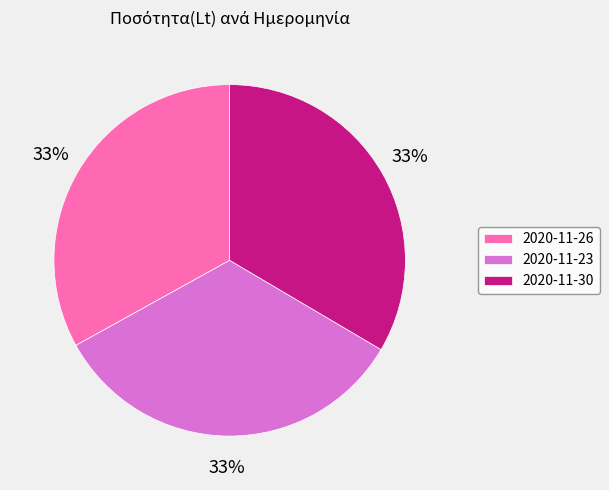

How many slices are in this pie chart?

3